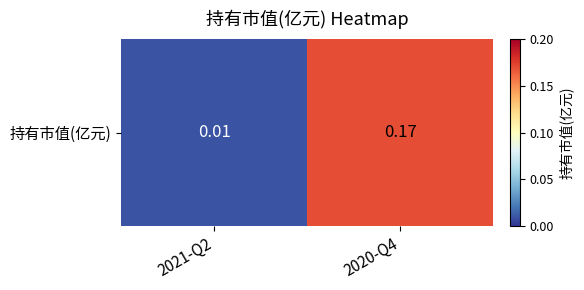

Rank the categories by value from highest to lowest.

2020-Q4, 2021-Q2